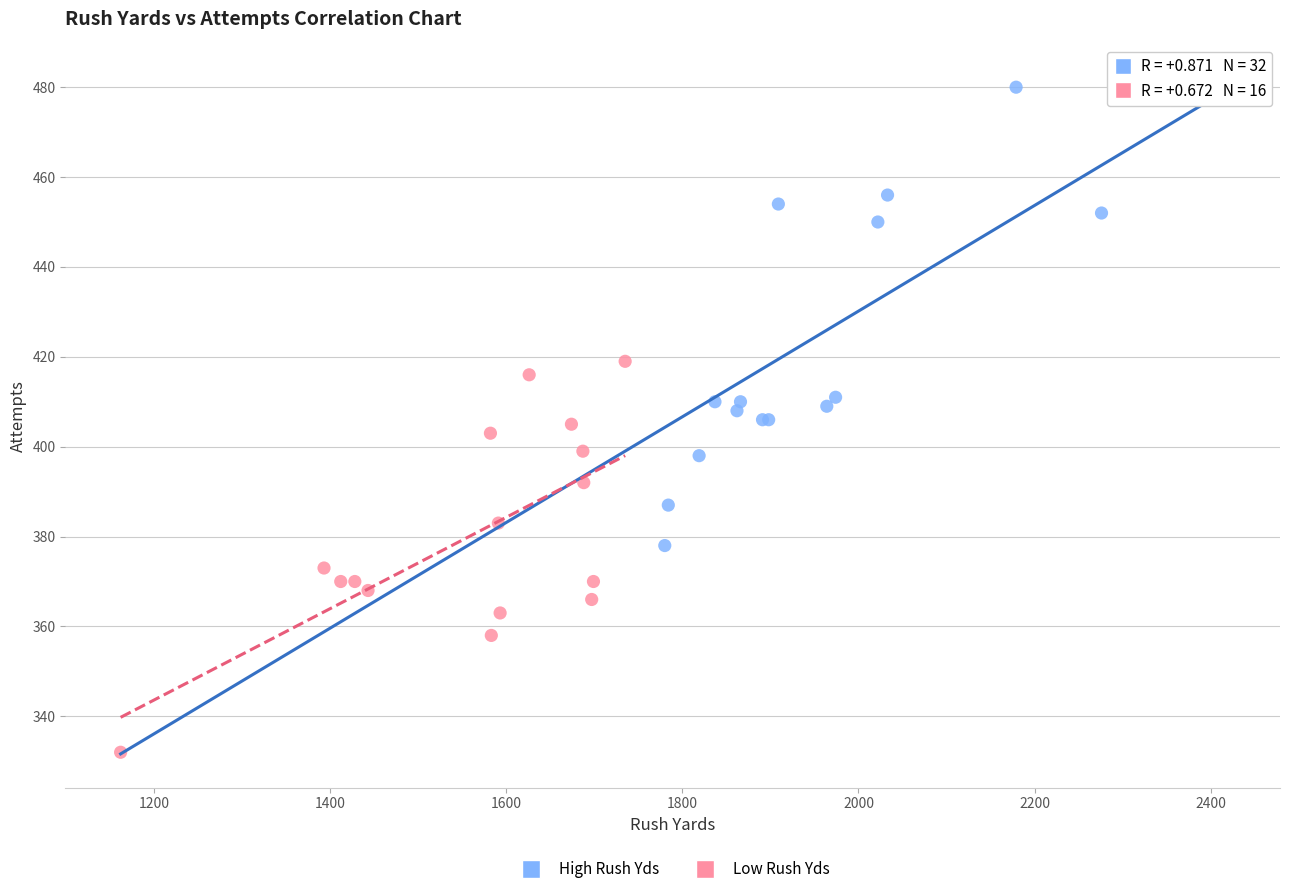

Which series reaches the maximum Y coordinate?

High Rush Yds